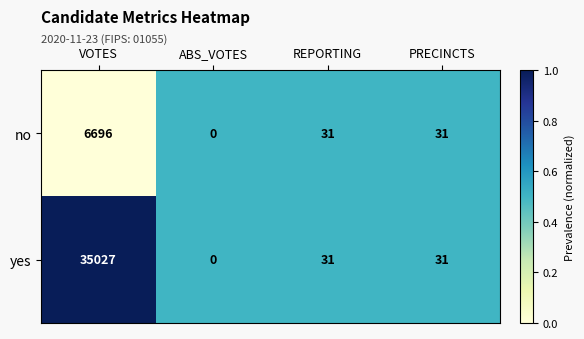

List the series in order of their peak value, highest first.

yes, no